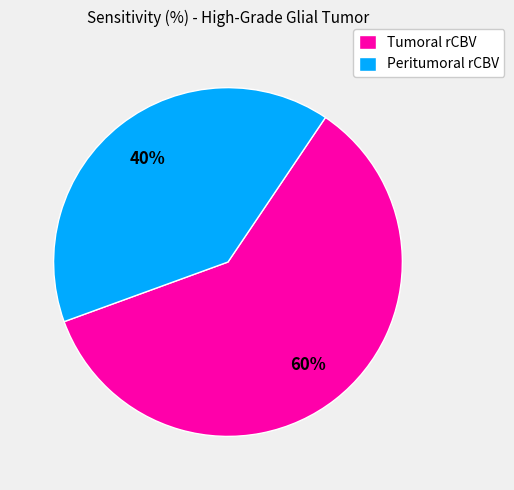

Which slice represents more than half of the pie?

Tumoral rCBV